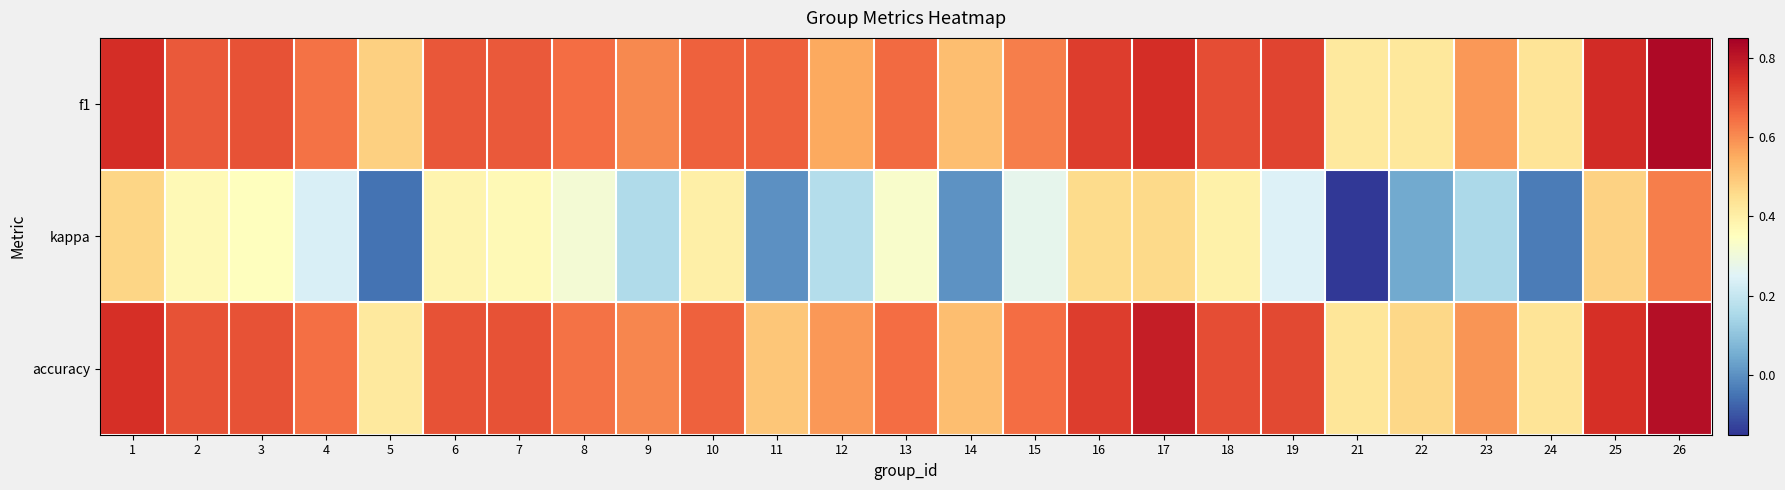

Which series changed the most between 2 and 5?

kappa